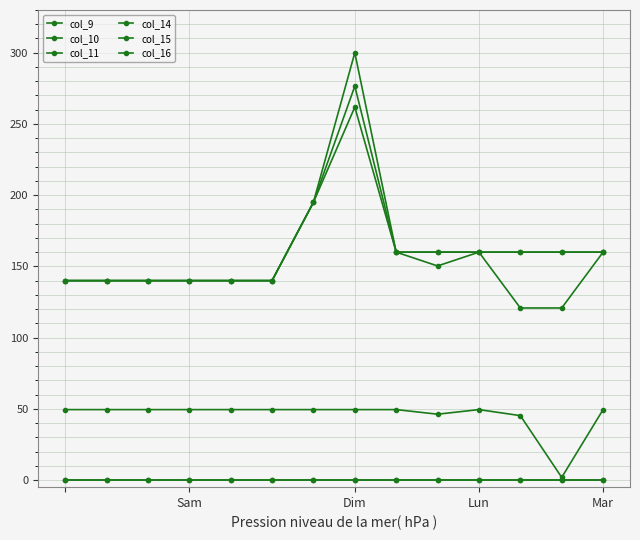

True or false: col_14 and col_10 cross at least once.

False